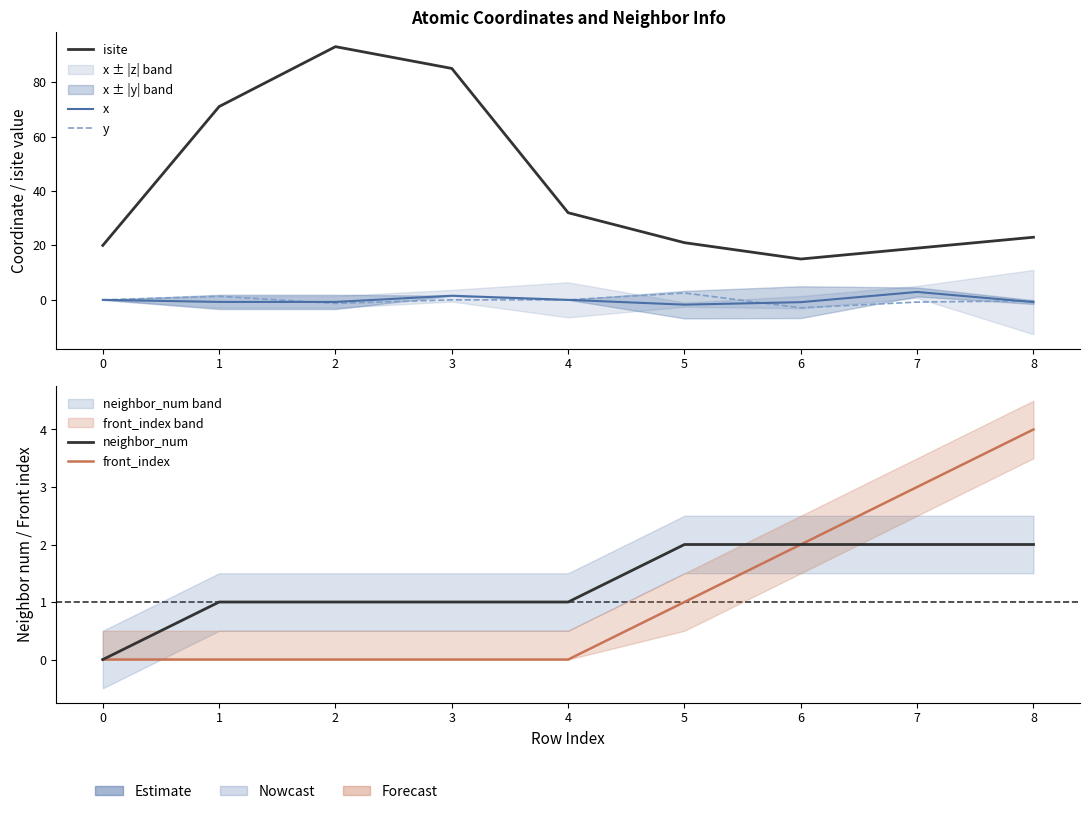

Is the value of front_index at 2 greater than the value of y at 2?

Yes